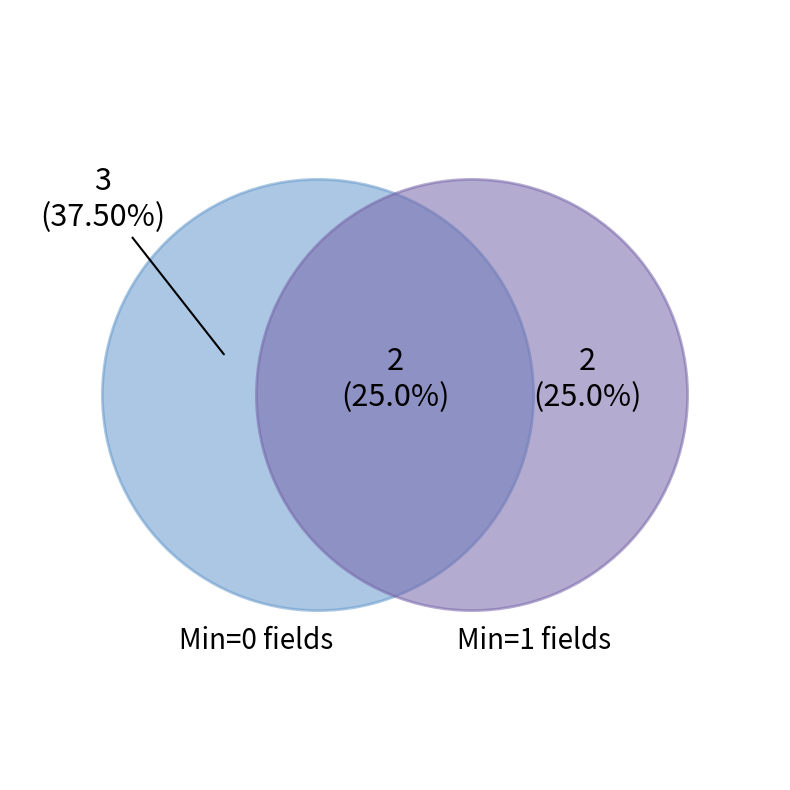

How many slices are in this pie chart?

8